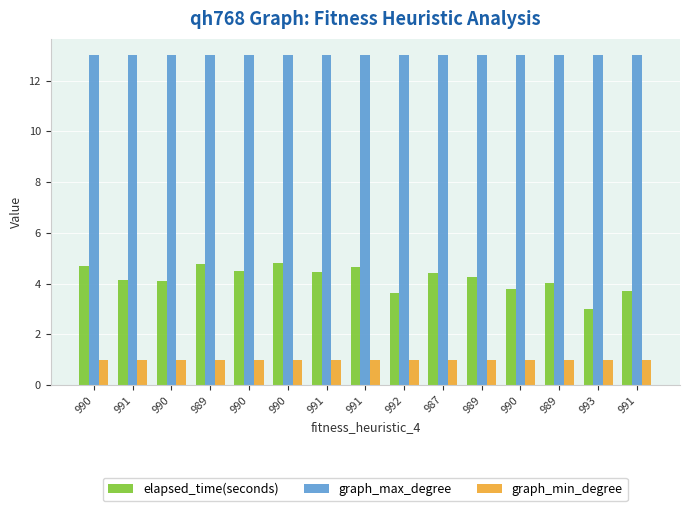

How many bars are there in each group?

3